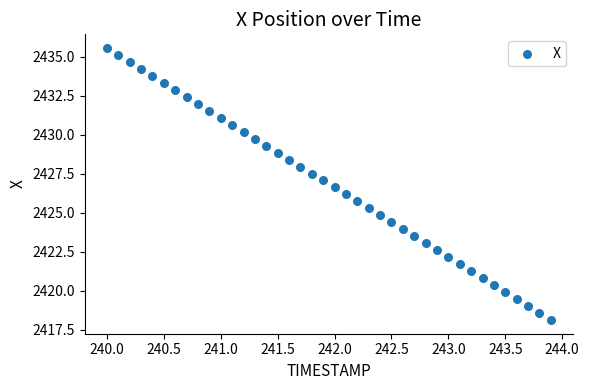

What is the range of X values (max minus min)?

3.9